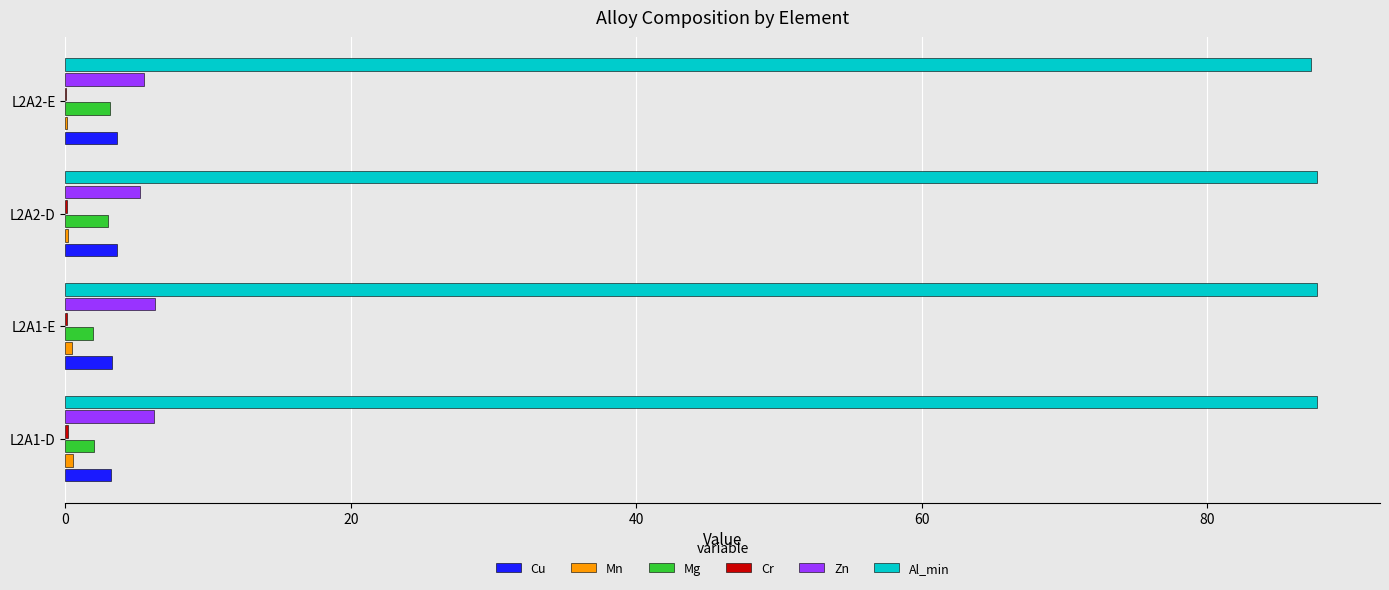

Is it true that Cu equals 3.6 at L2A2-E?

True